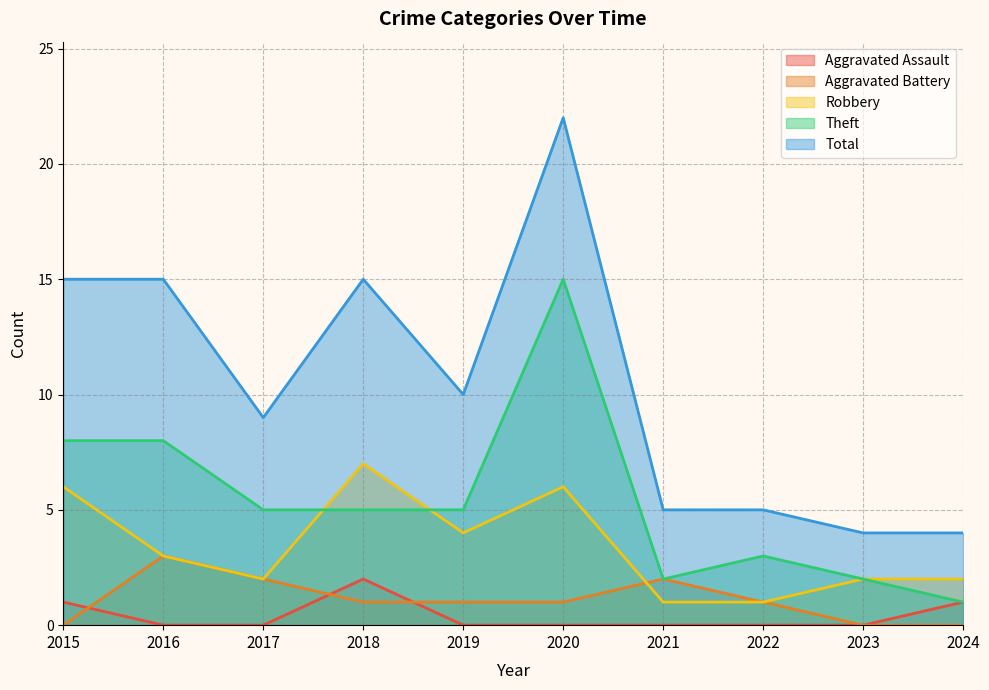

Rank the series by their maximum value, from lowest to highest.

Aggravated Assault, Aggravated Battery, Robbery, Theft, Total